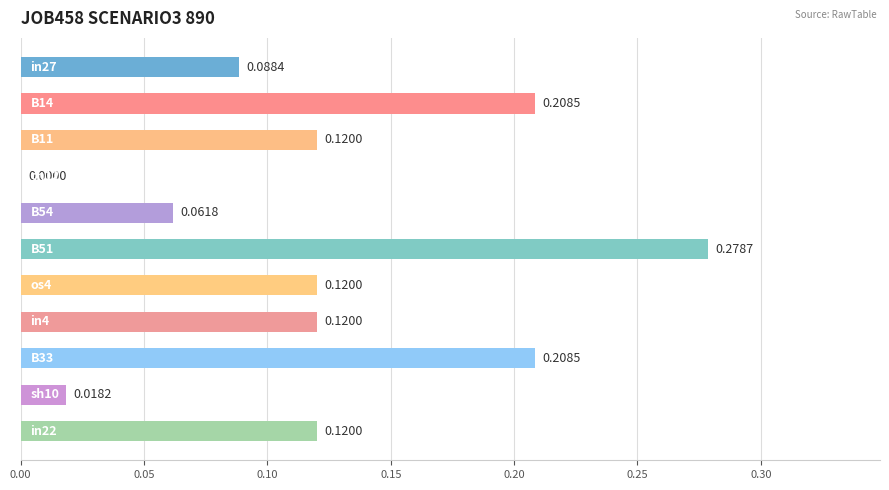

What is the sum of all values?

1.3